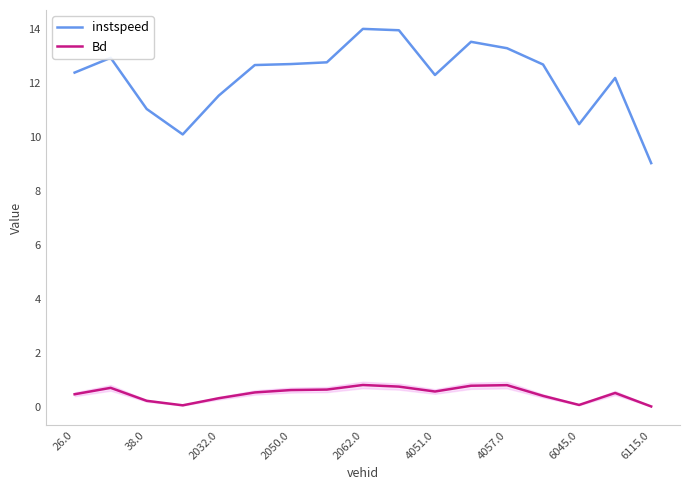

True or false: Bd and instspeed intersect in this chart.

False